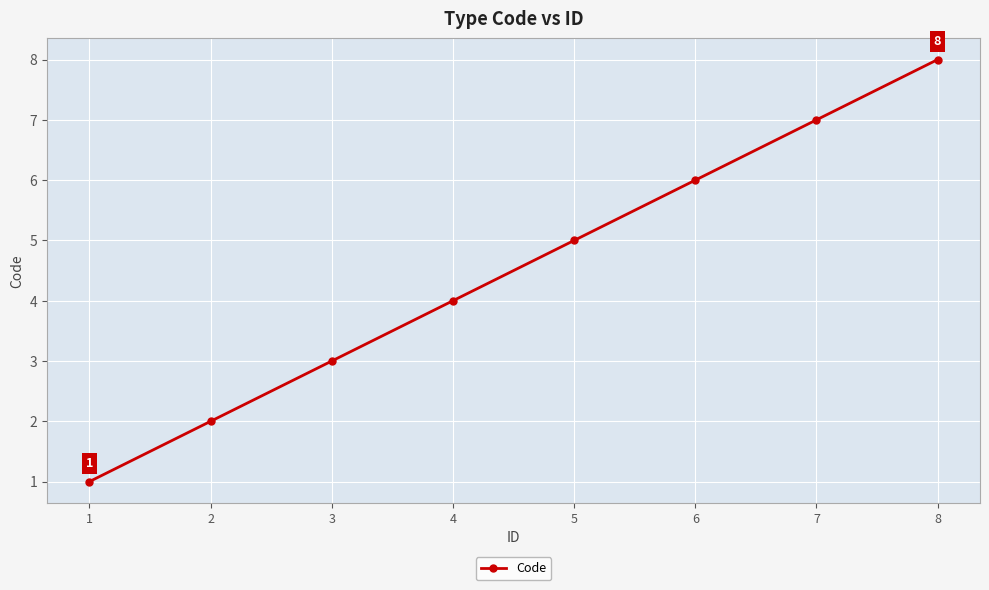

Count the values in the range 3 to 7.

5